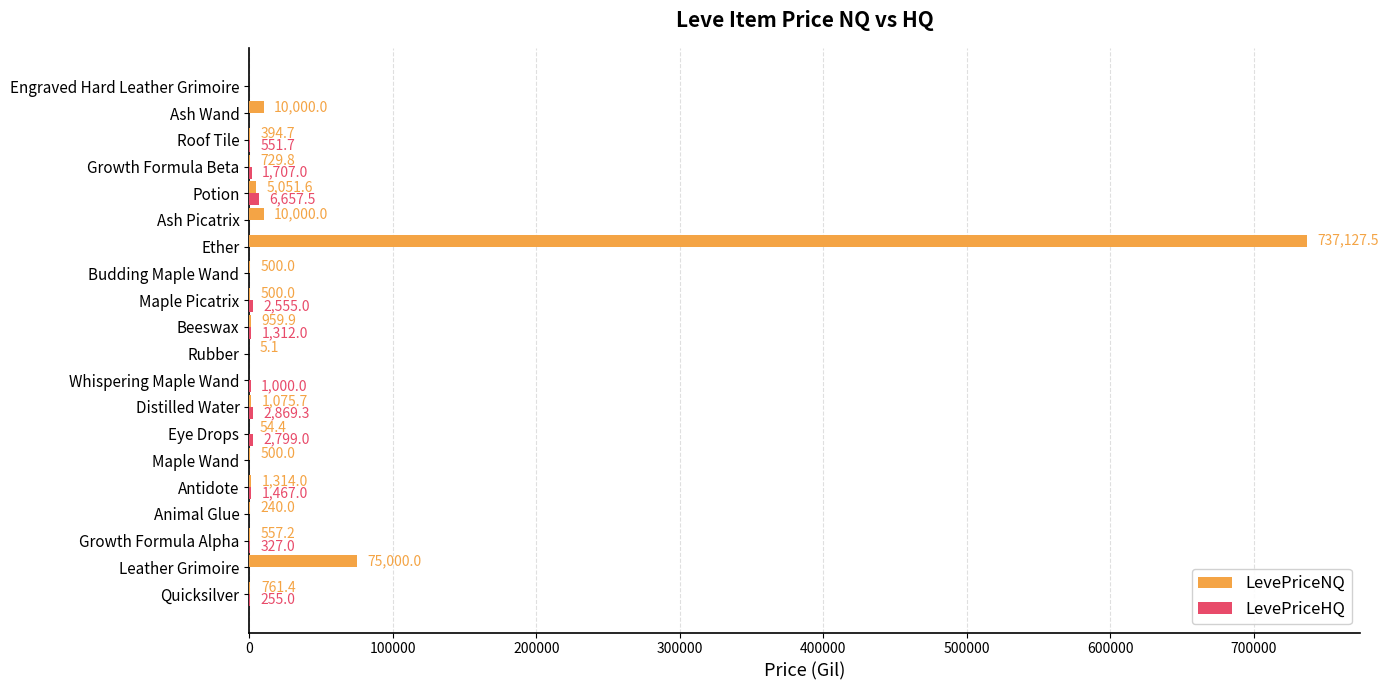

What is the greatest value displayed?

737127.5